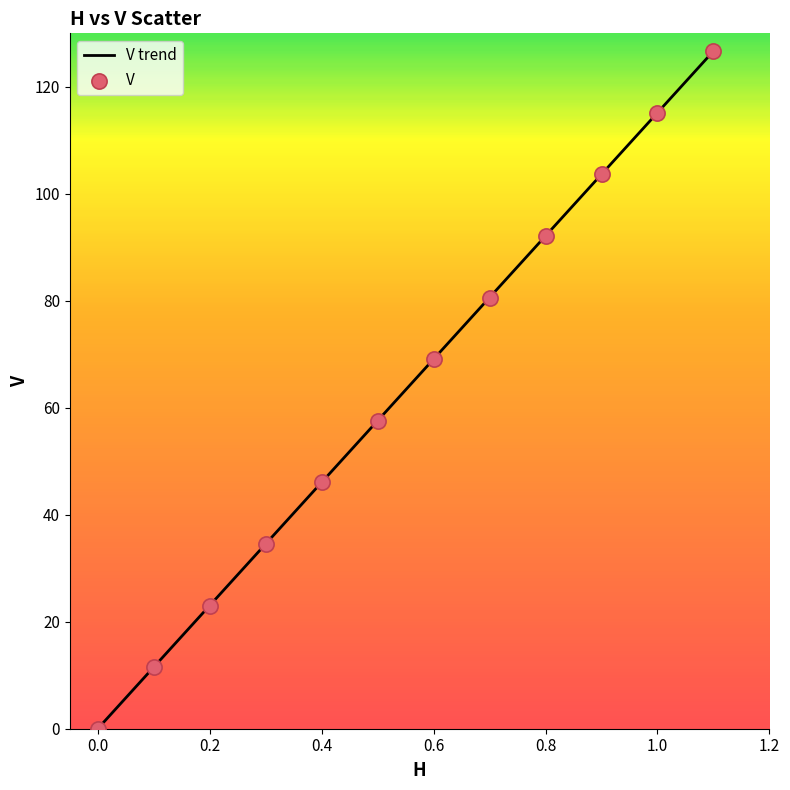

What is the maximum value shown in the chart?

126.7